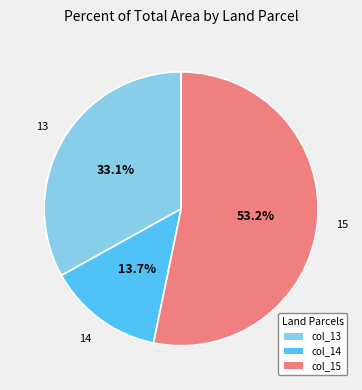

Does any single category account for the majority?

Yes